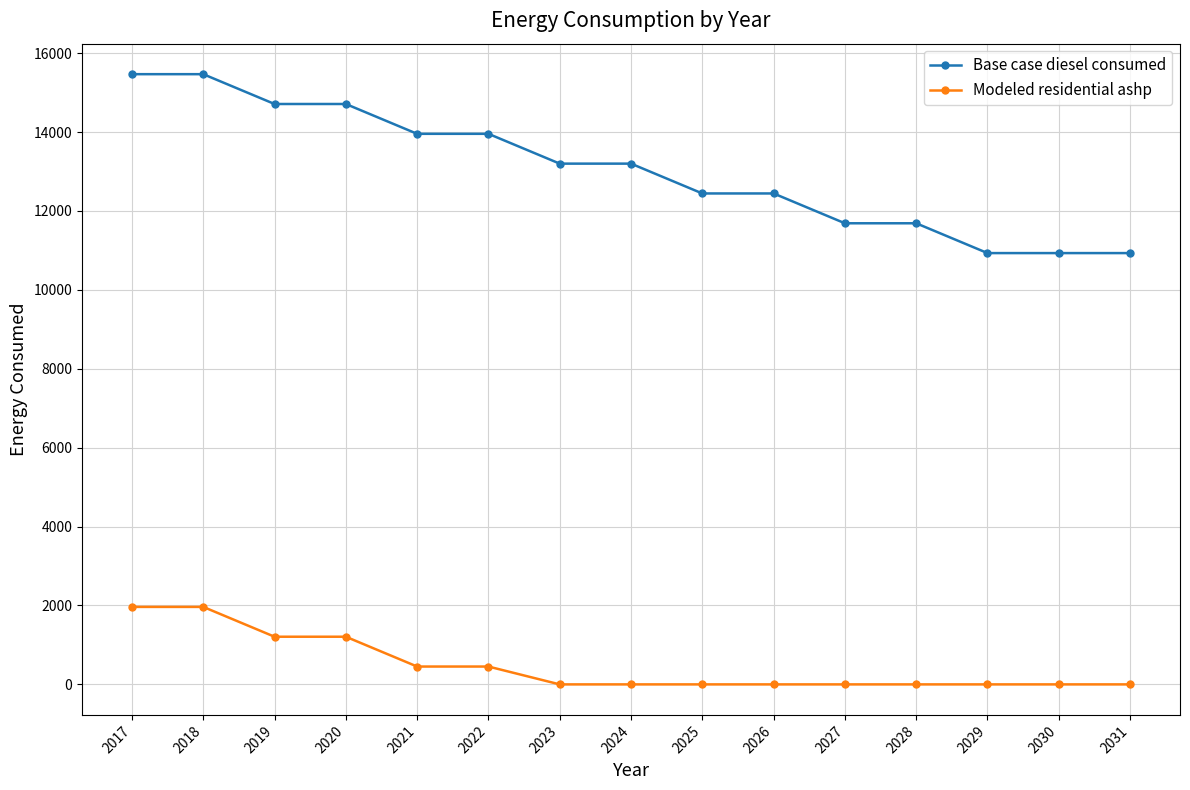

What is the difference between the maximum and second lowest values in the Base case diesel consumed series?

4534.6